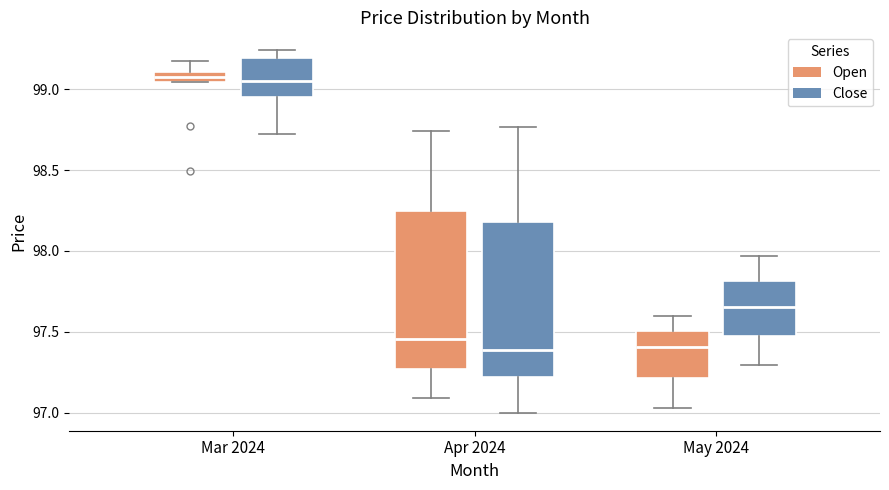

Where does the median line of the box for Apr 2024 (Open) sit on the y-axis? The values are not printed on the chart, so give them approximately, as read against the axis.

97.45